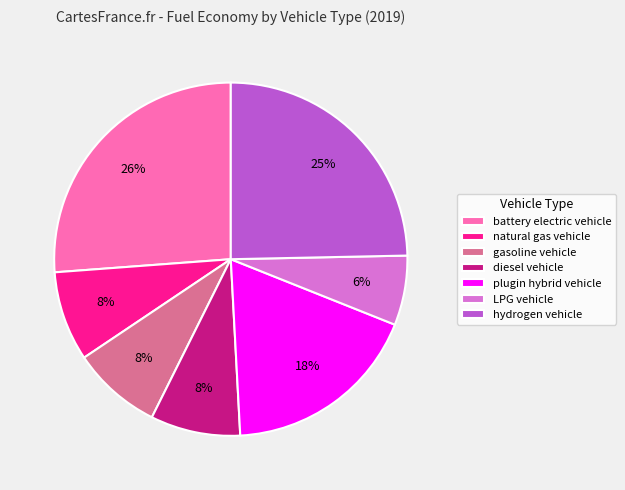

Do hydrogen vehicle and battery electric vehicle together represent more than half of the pie?

Yes